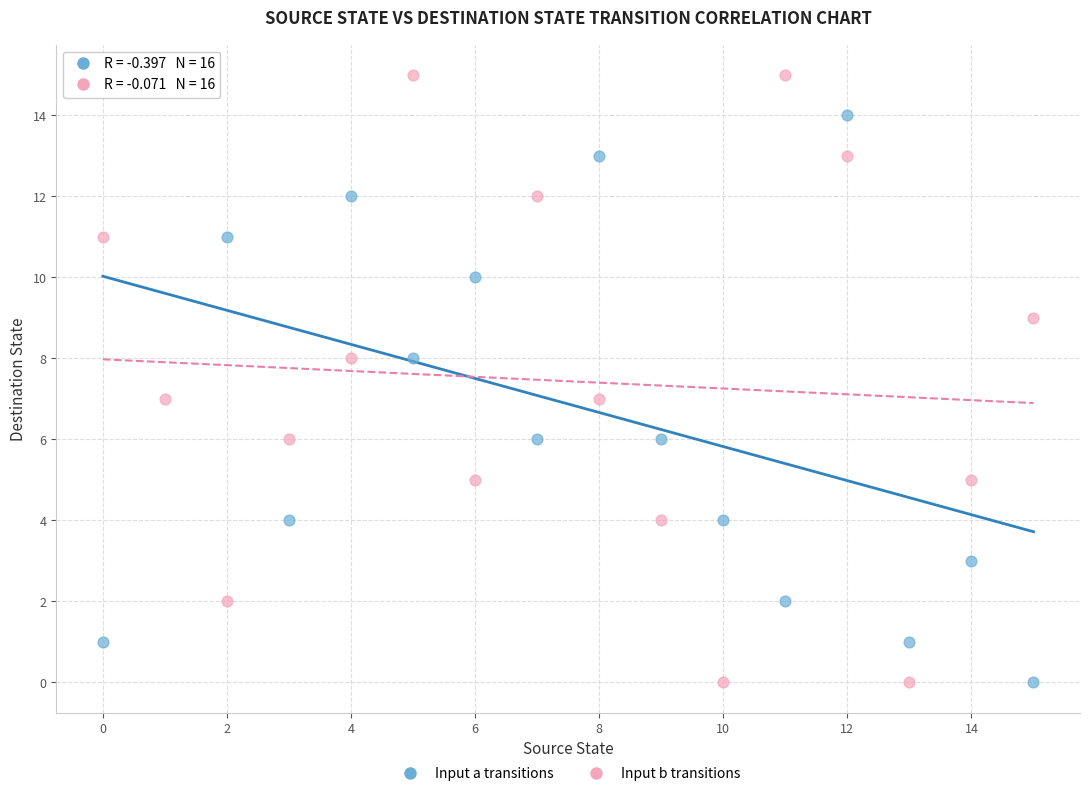

Across all data points, what is the range of Y values (max minus min)?

15